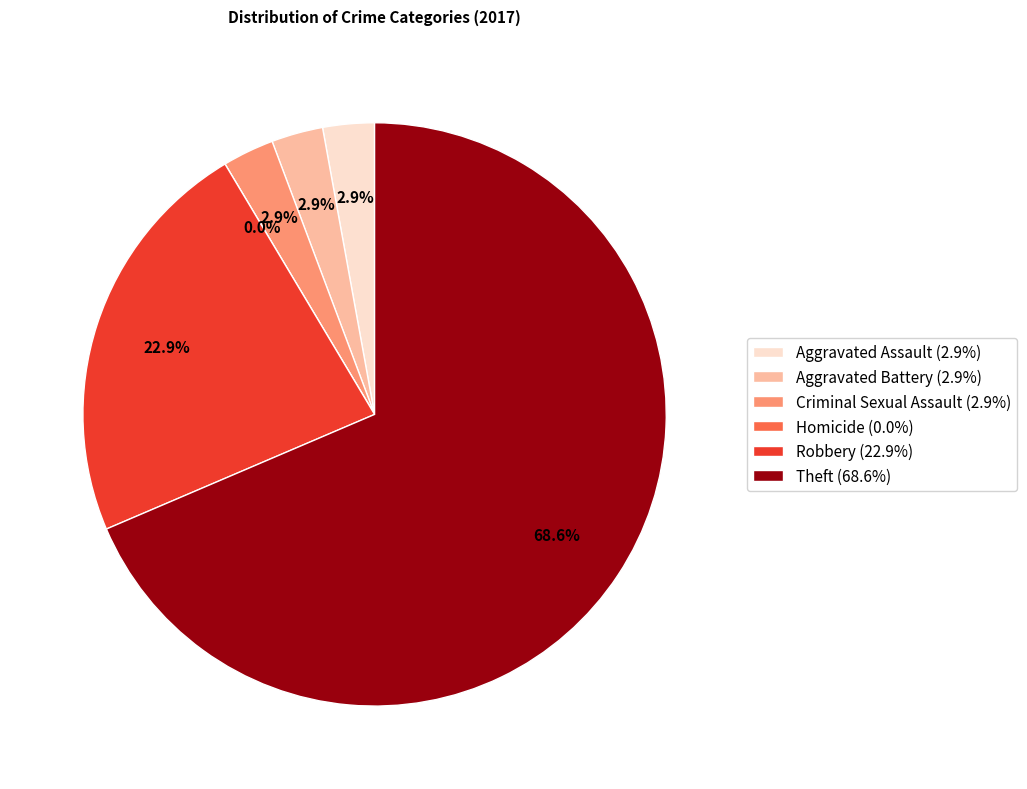

Which category has the biggest portion of the pie?

Theft